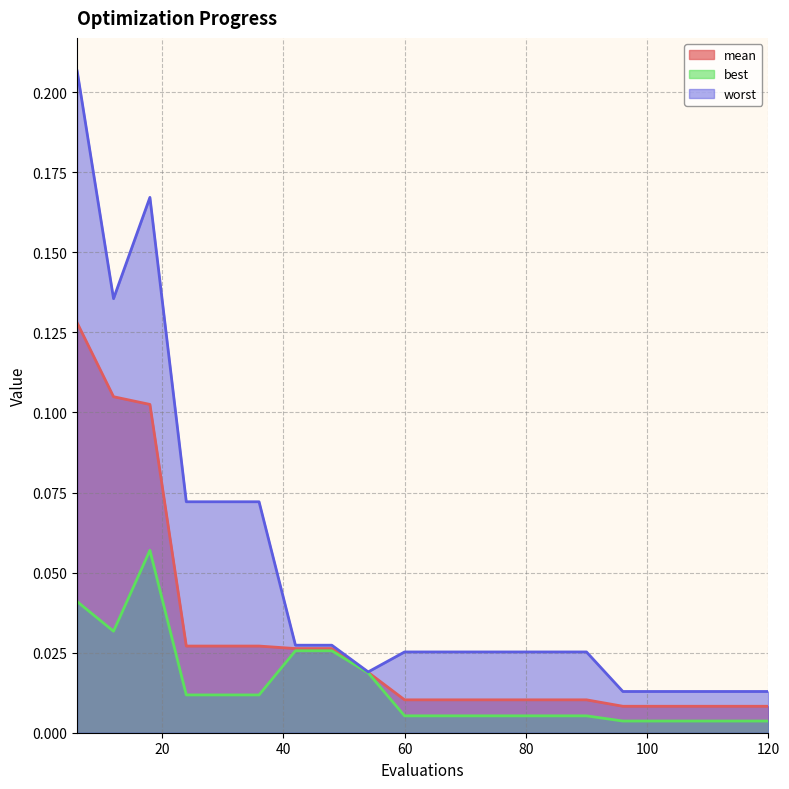

At which category does the chart reach its minimum across all series?

96